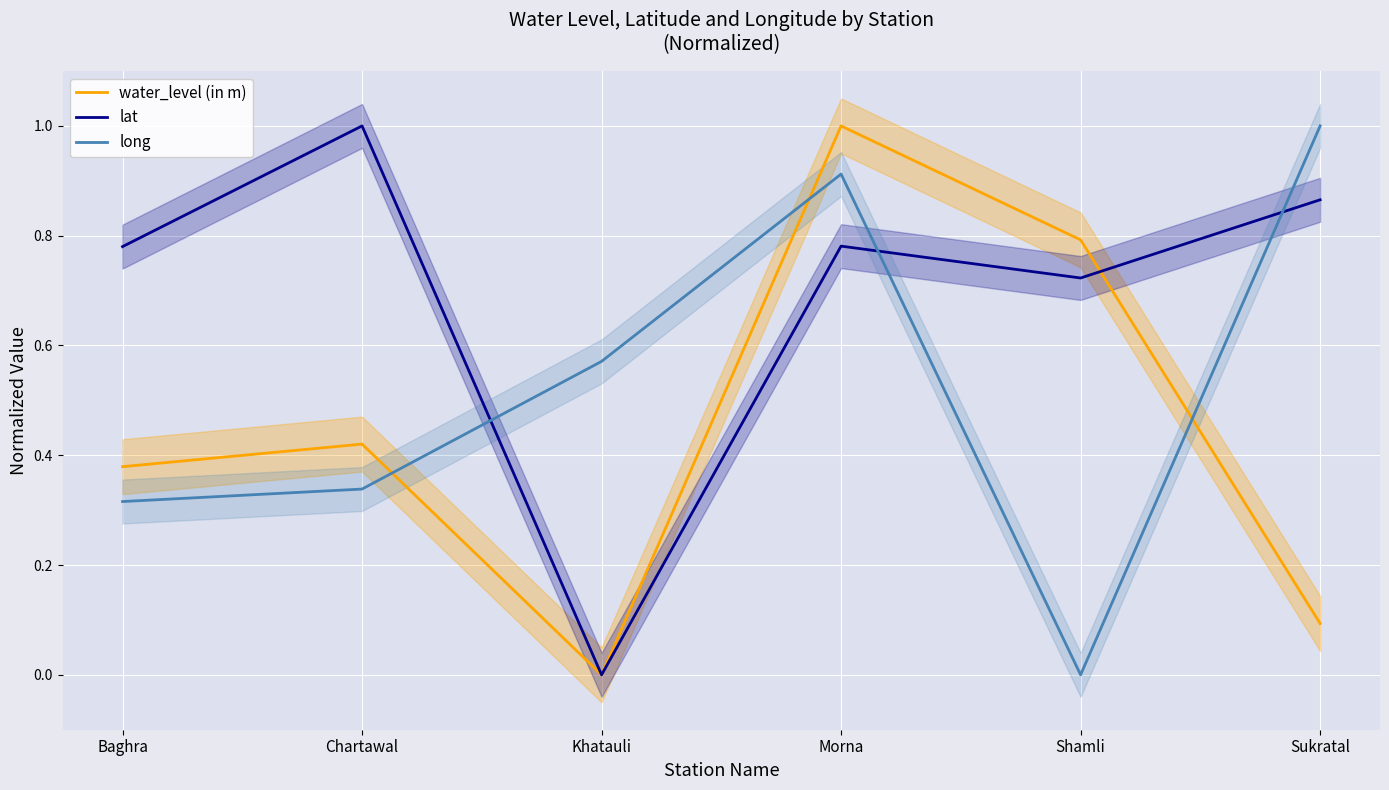

How many intersections are there between long and lat?

3